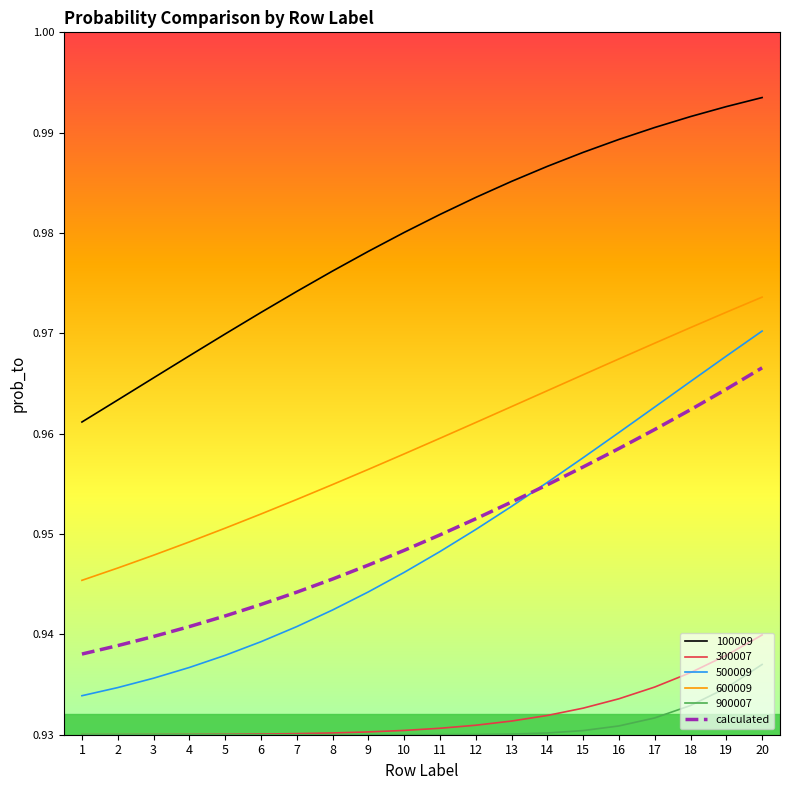

List the series in order of their peak value, highest first.

100009, 600009, 500009, calculated, 300007, 900007